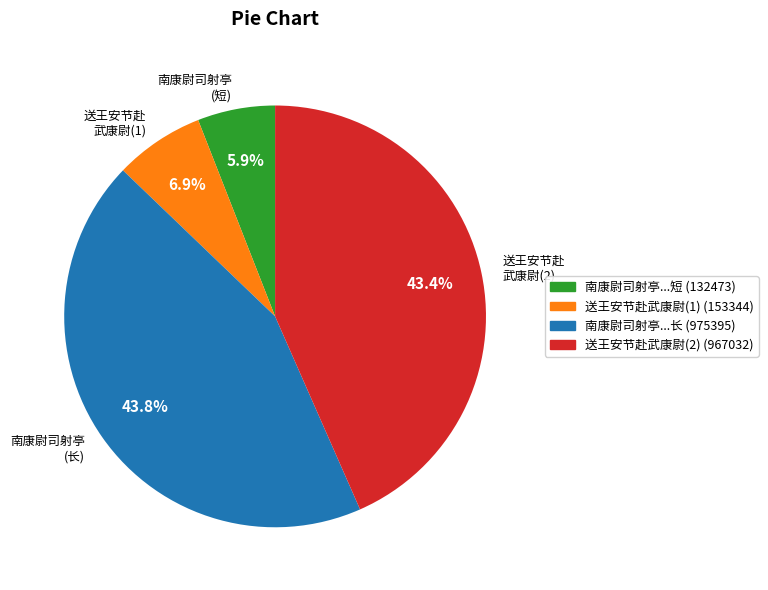

Which slice is the smallest?

南康尉司射亭 (短)